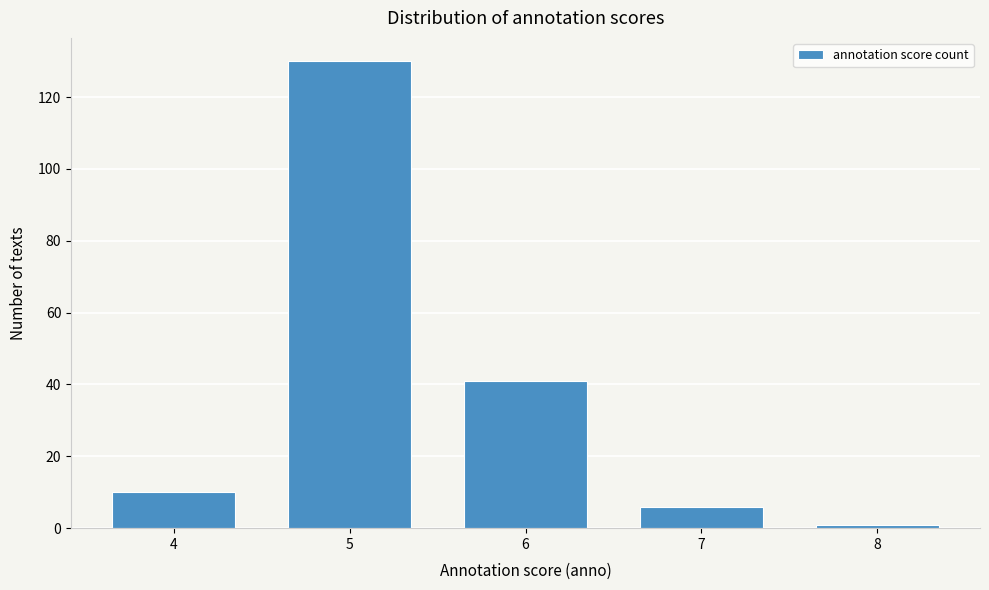

Reading left to right, list all the values displayed in this chart.

4=10	5=130	6=41	7=6	8=1